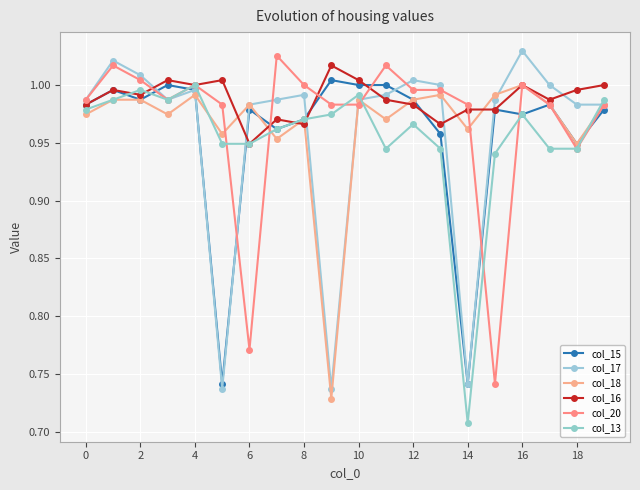

In col_20, how many points are higher than both neighbors (excluding endpoints)?

5